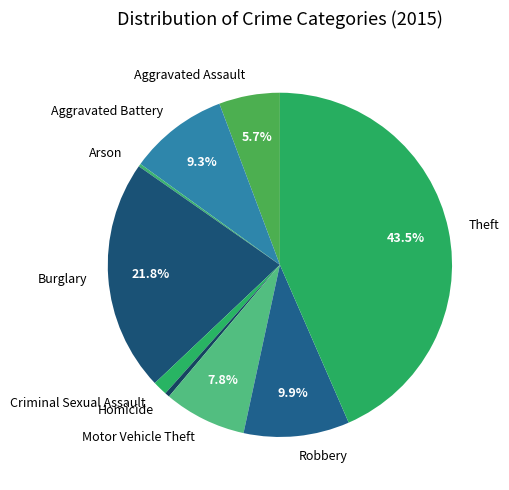

The Robbery slice represents 10% of the pie. True or false?

True